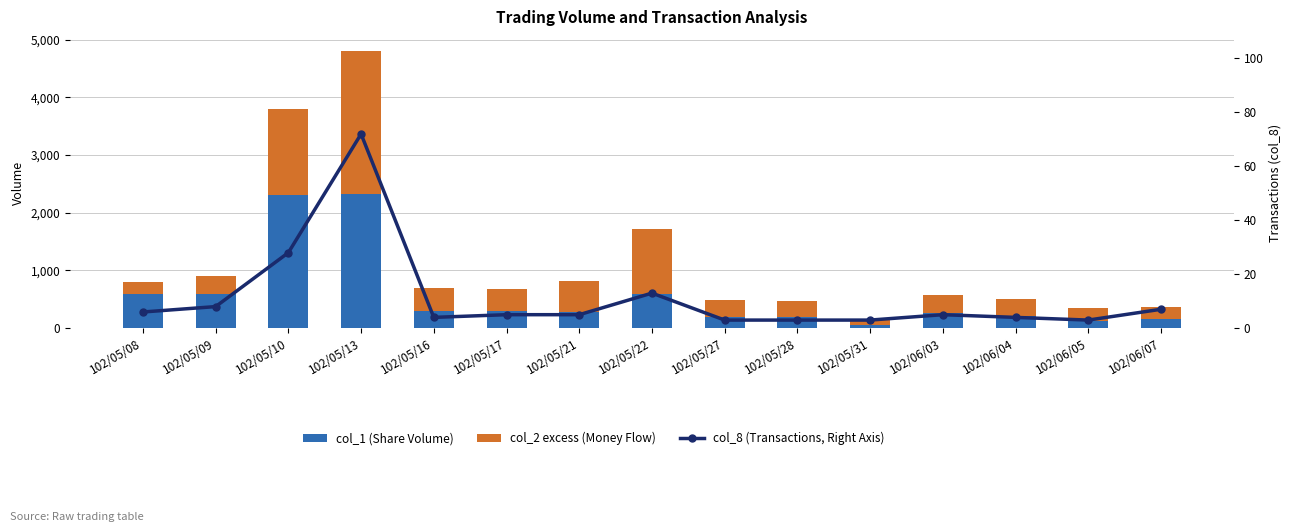

What is the maximum value for col_1 (Share Volume)?

2326.0